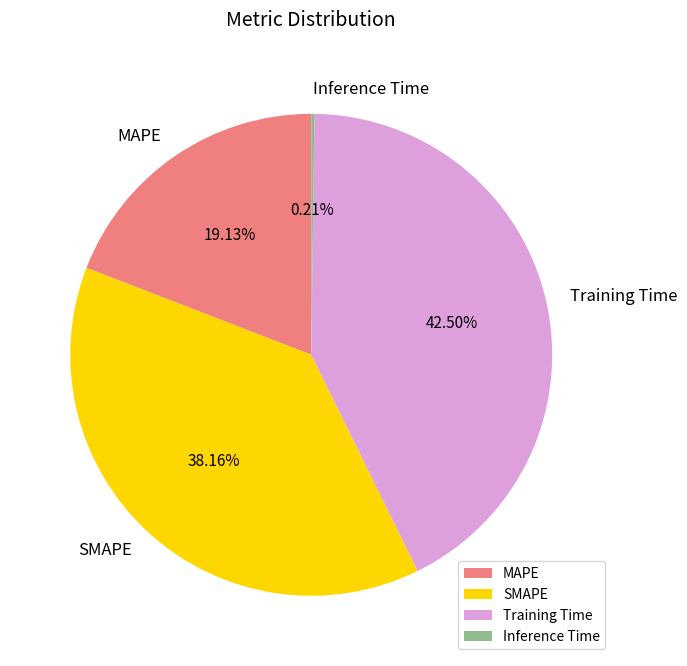

Is it true that MAPE is 29% of the pie?

False